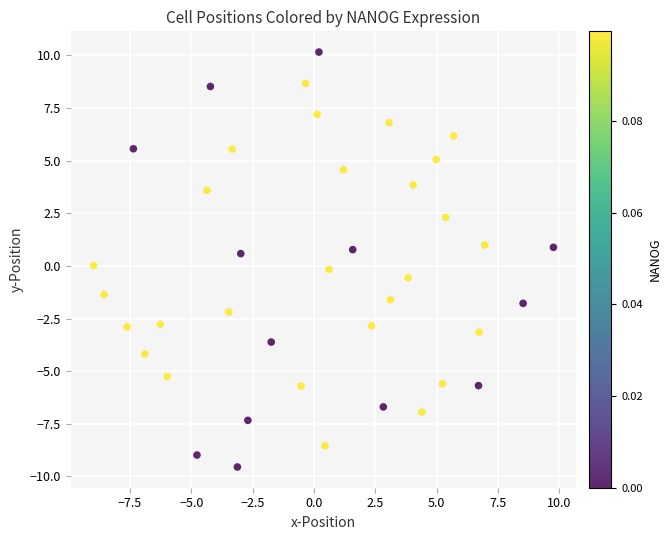

What is the range of X values (max minus min)?

18.8